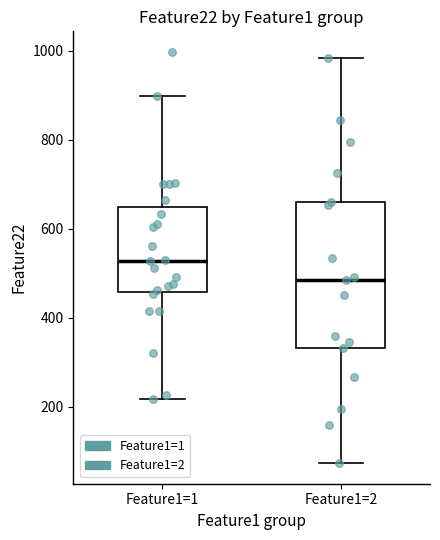

Where is the lower edge of the box for Feature1=1 on the y-axis? The values are not printed on the chart, so give them approximately, as read against the axis.

460